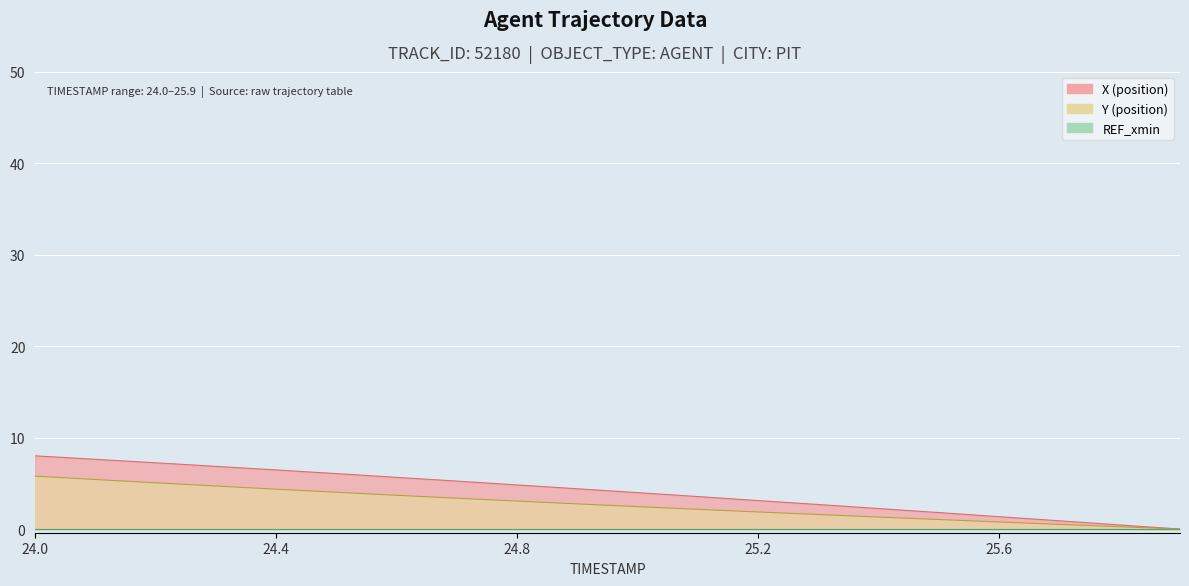

What is the value of the Y point at the 8th from the left?

3.4